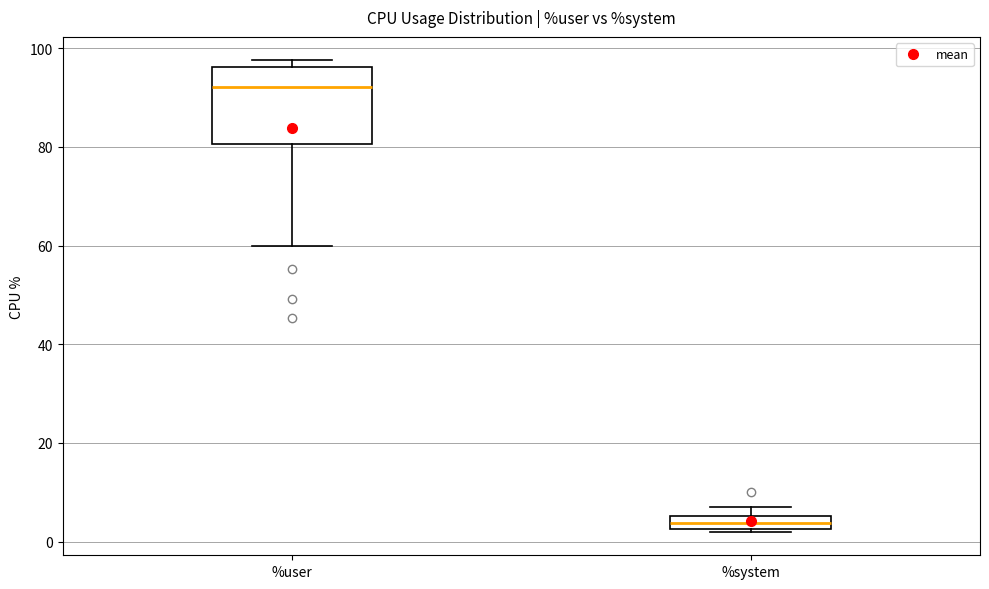

Comparing the boxes themselves (not the whiskers), which one is the tallest?

%user